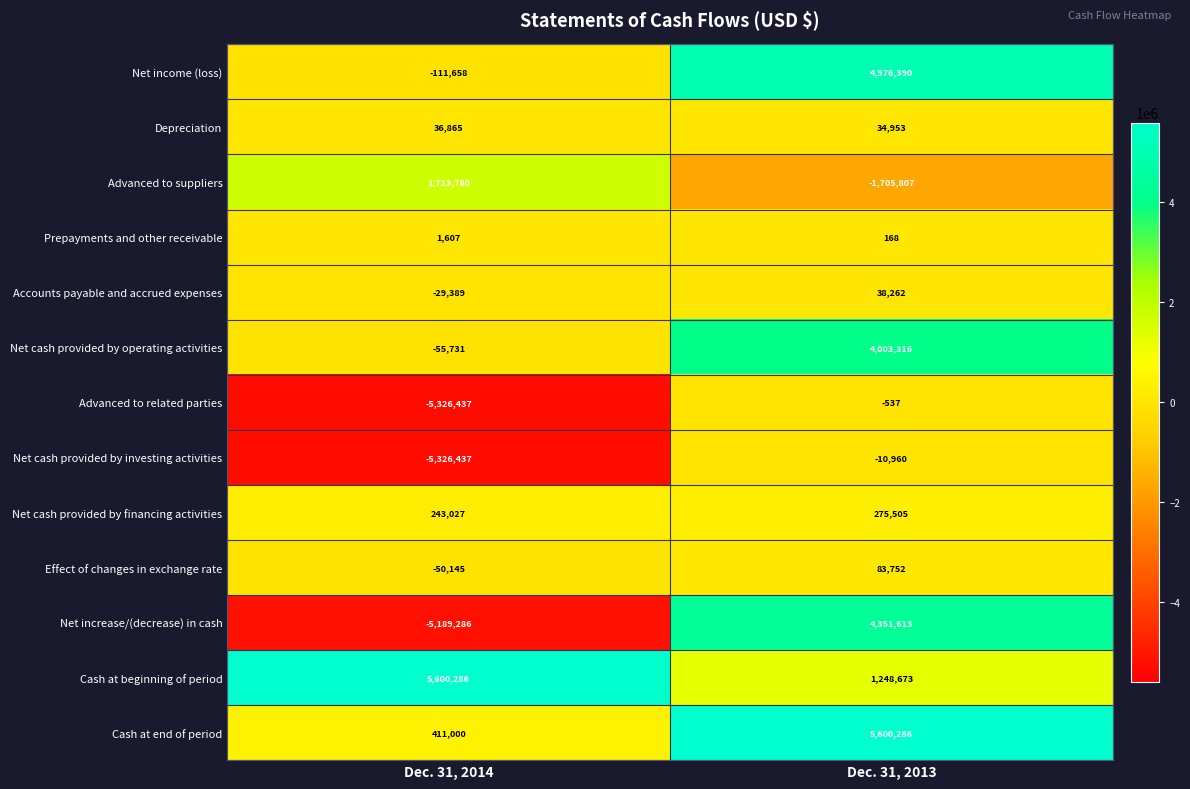

The value of Cash at end of period at Dec. 31, 2013 is 5600286. True or false?

True